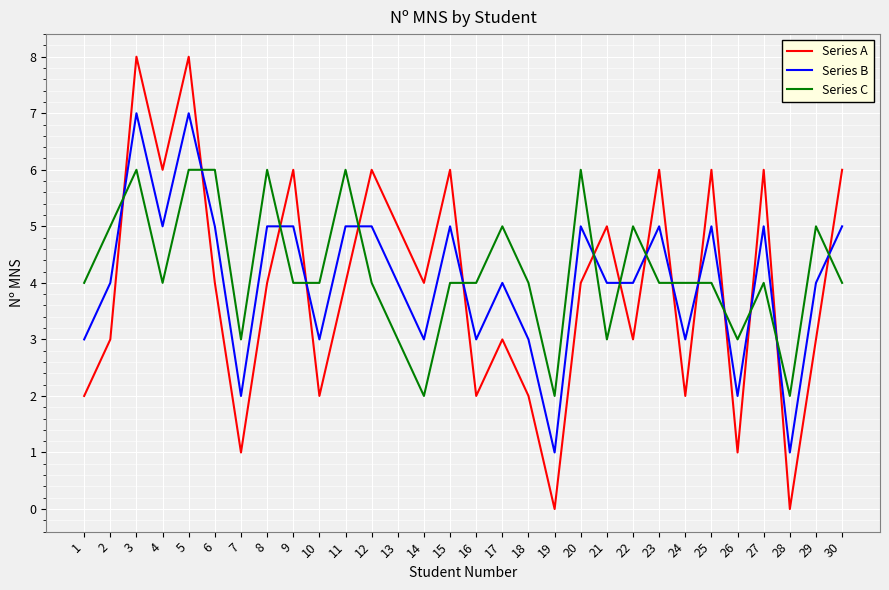

At how many categories does at least one series exceed 1?

30